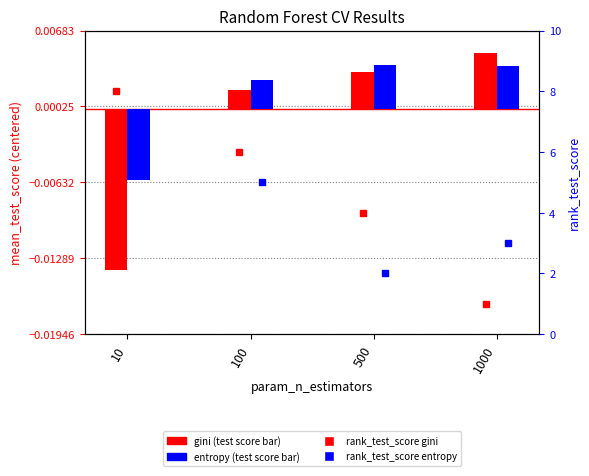

Does the chart contain any negative values?

Yes